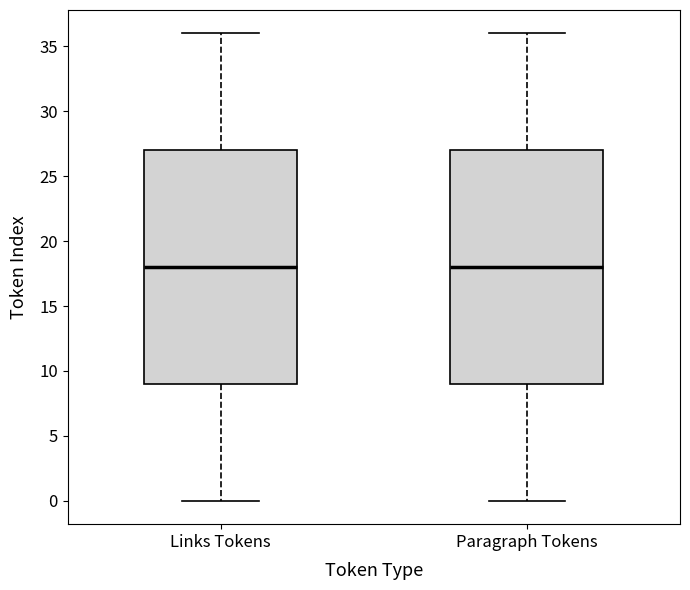

Where is the lower edge of the box for Paragraph Tokens on the y-axis? The values are not printed on the chart, so give them approximately, as read against the axis.

9